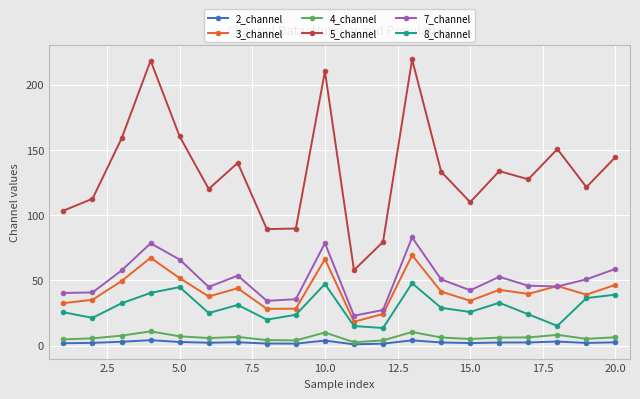

Is this an area chart (filled region under the line)?

No